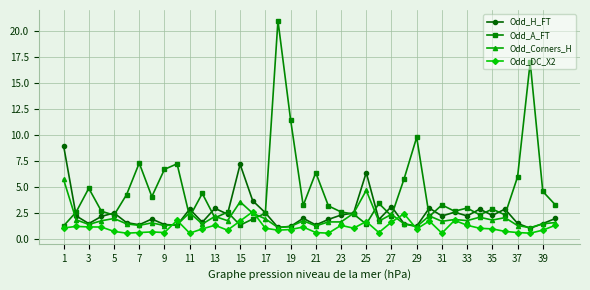

Which series has the largest total across all categories?

Odd_A_FT